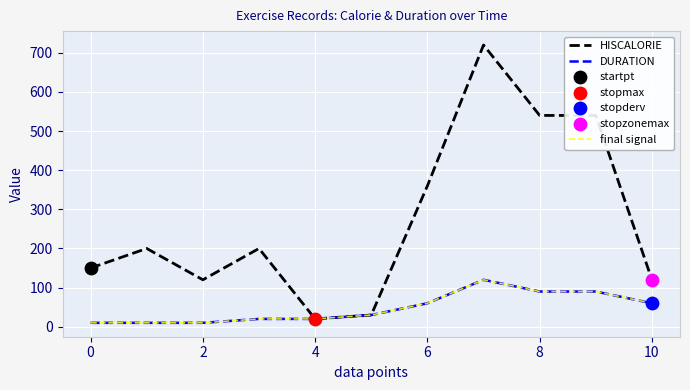

Does the chart have visible grid lines?

Yes